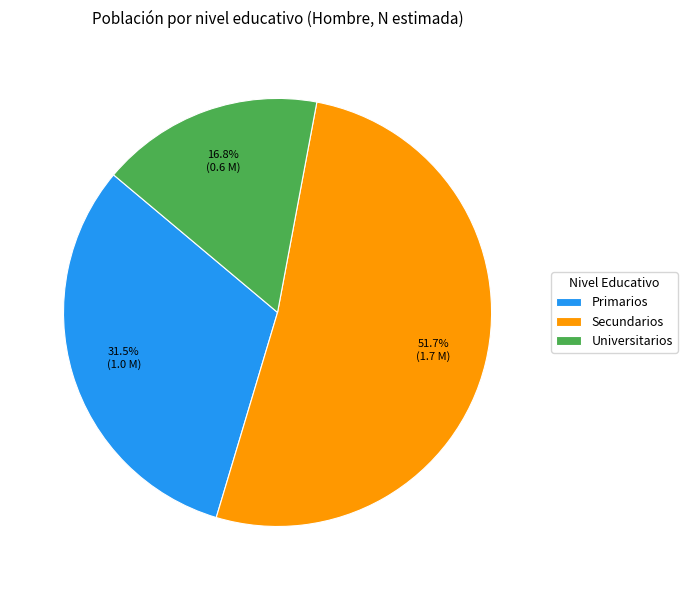

Is there a majority slice in this chart?

Yes